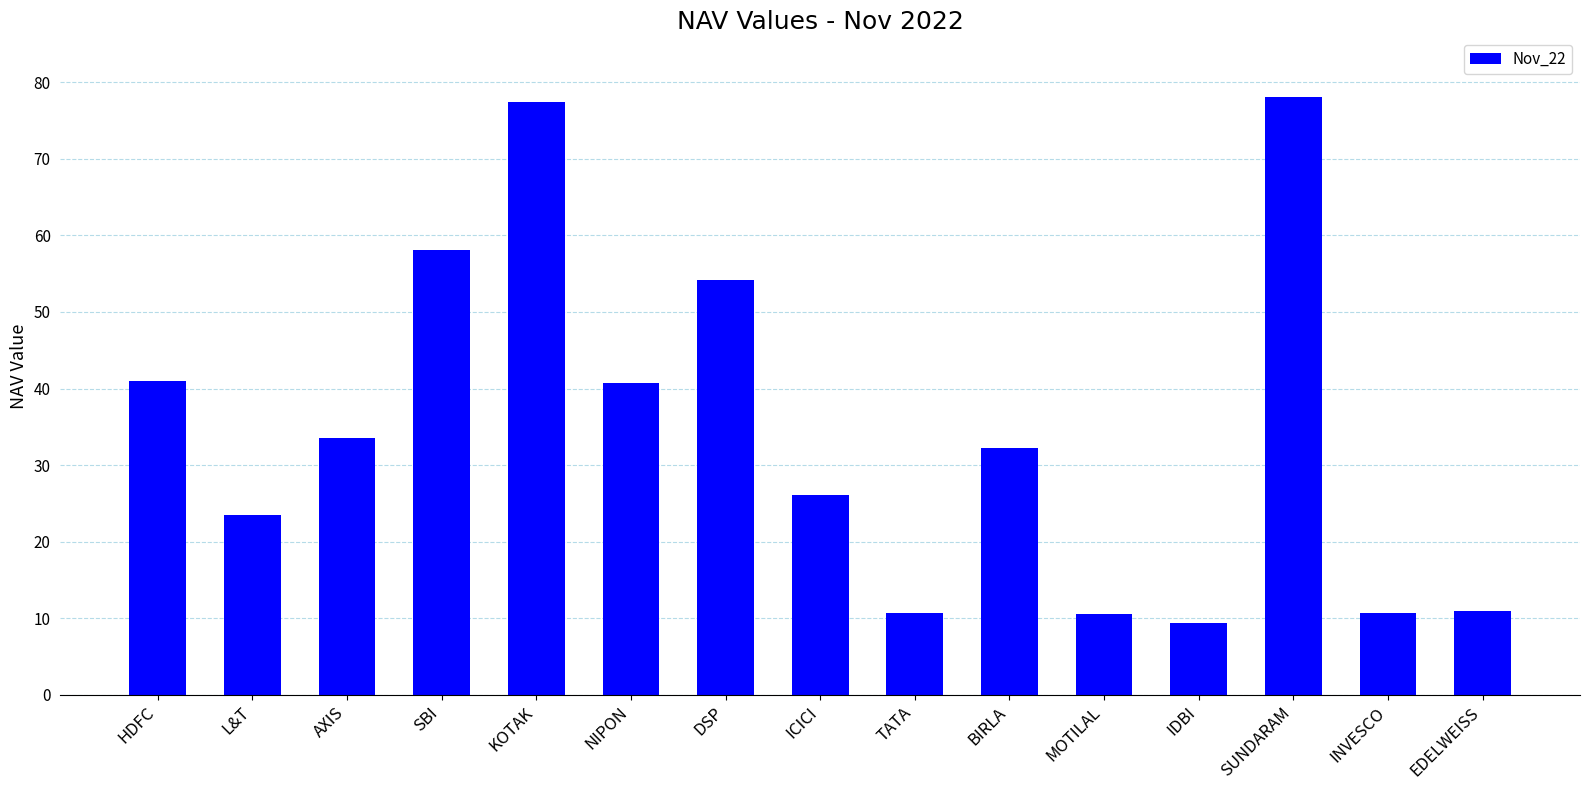

True or false: the data shows 13.1 at NIPON.

False